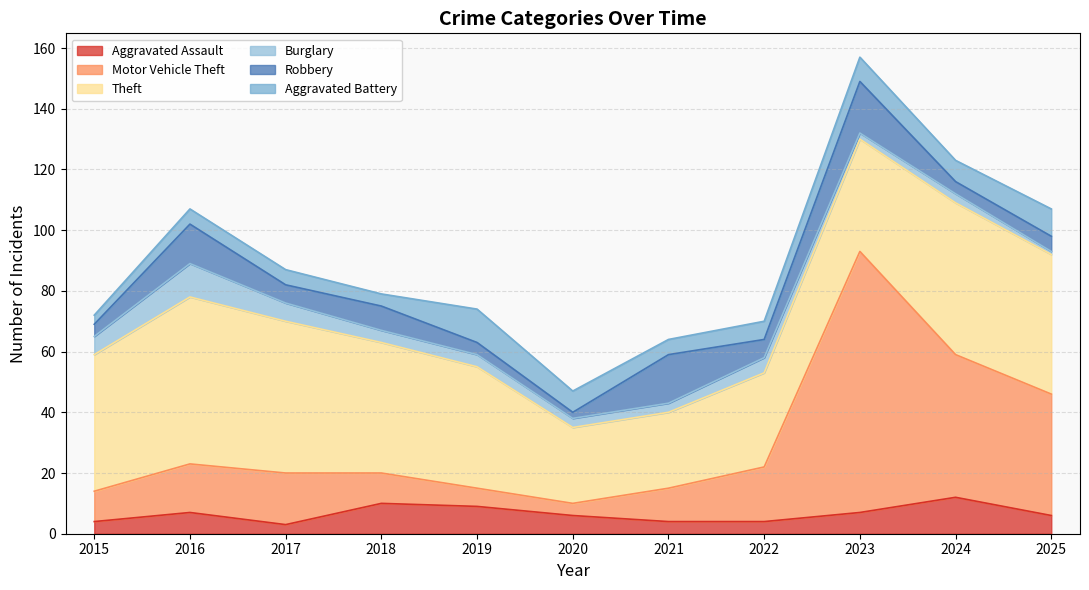

Rank the categories by Aggravated Assault value from lowest to highest.

2017, 2015, 2021, 2022, 2020, 2025, 2016, 2023, 2019, 2018, 2024